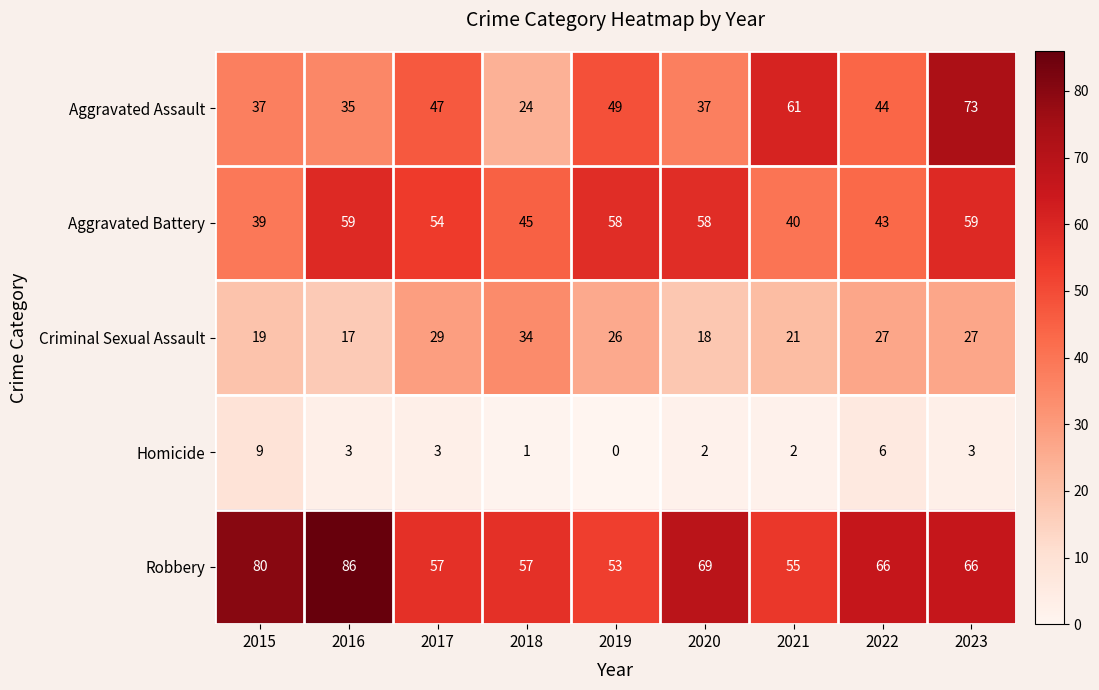

At which category is the sum across all series the highest?

2023